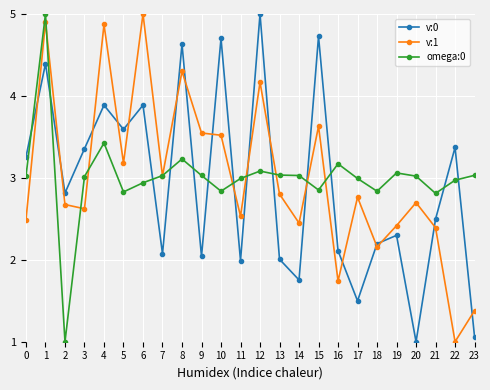

Rank the series at 4 from lowest to highest value.

omega:0, v:0, v:1